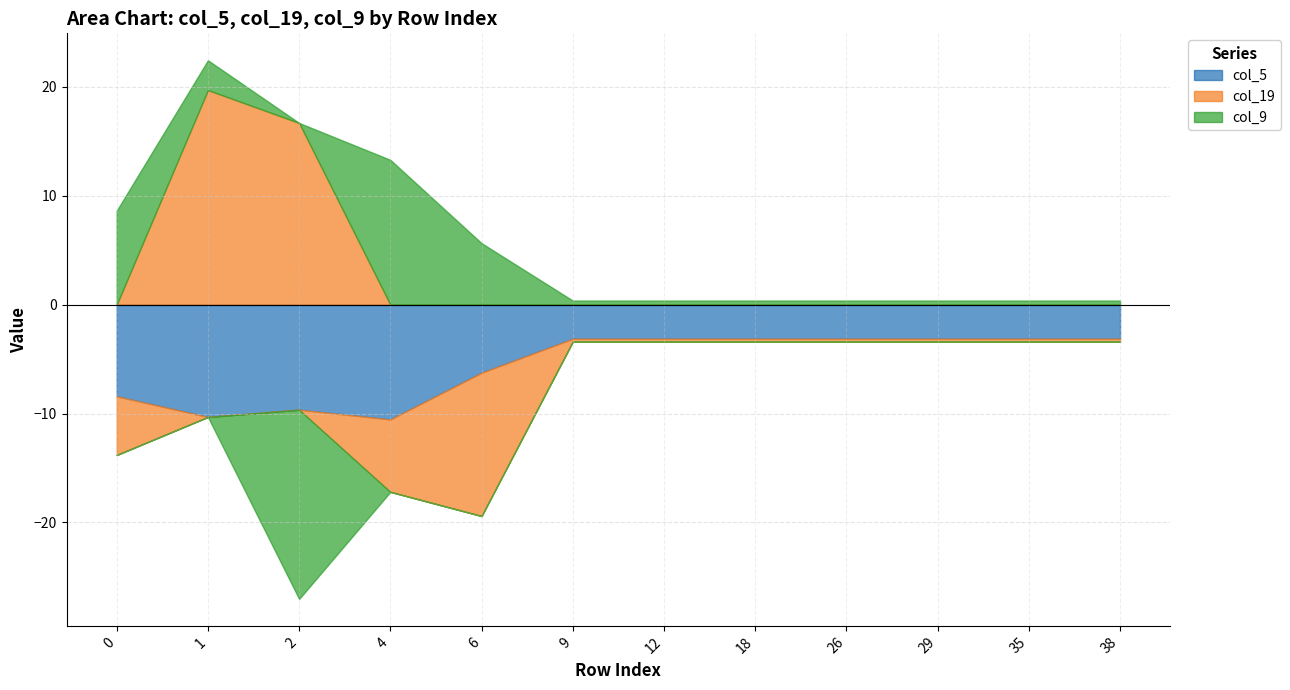

True or false: col_5 has more than 0 interior local peaks.

True